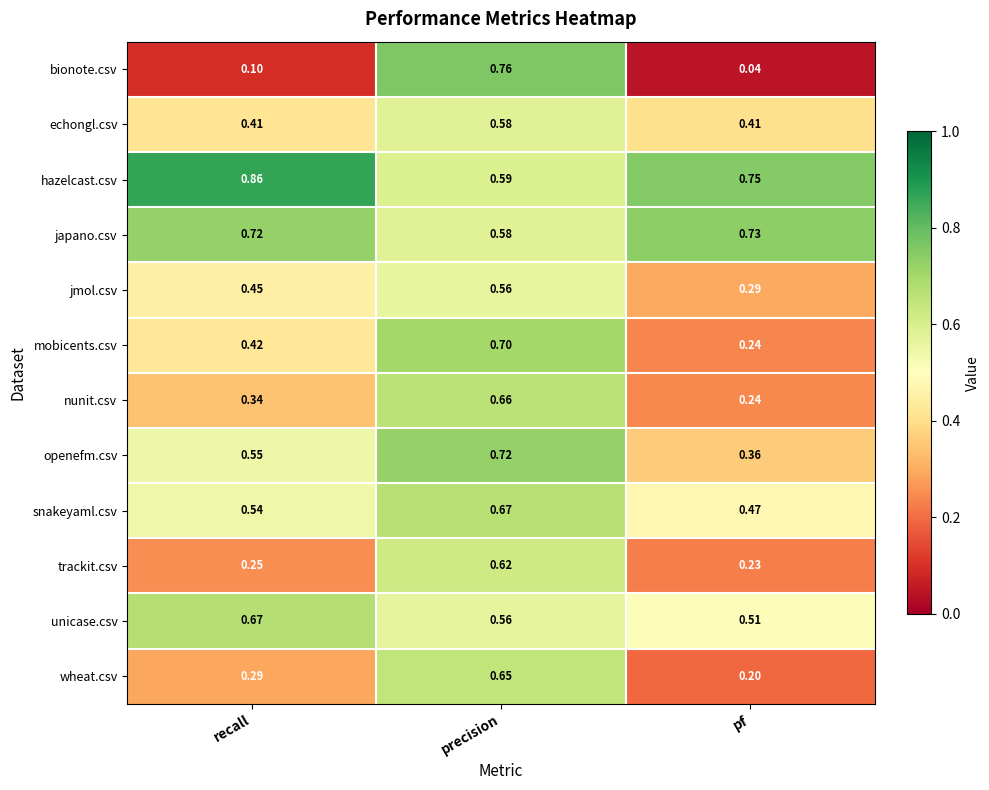

At how many categories does at least one series exceed 0?

3